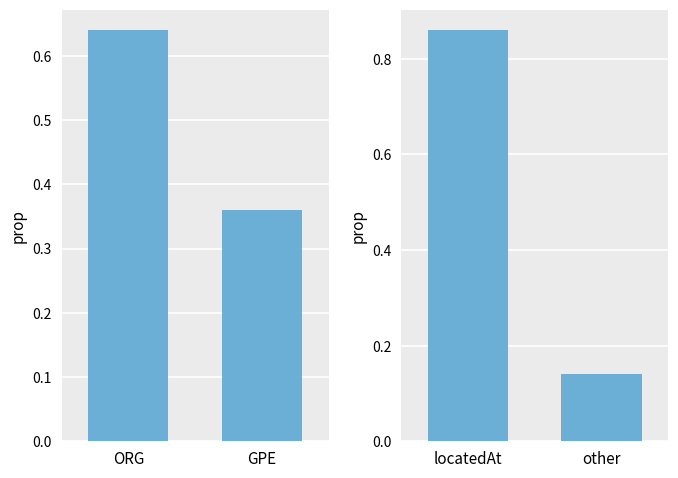

Rank the categories by ORG/GPE proportion value from lowest to highest.

GPE, ORG